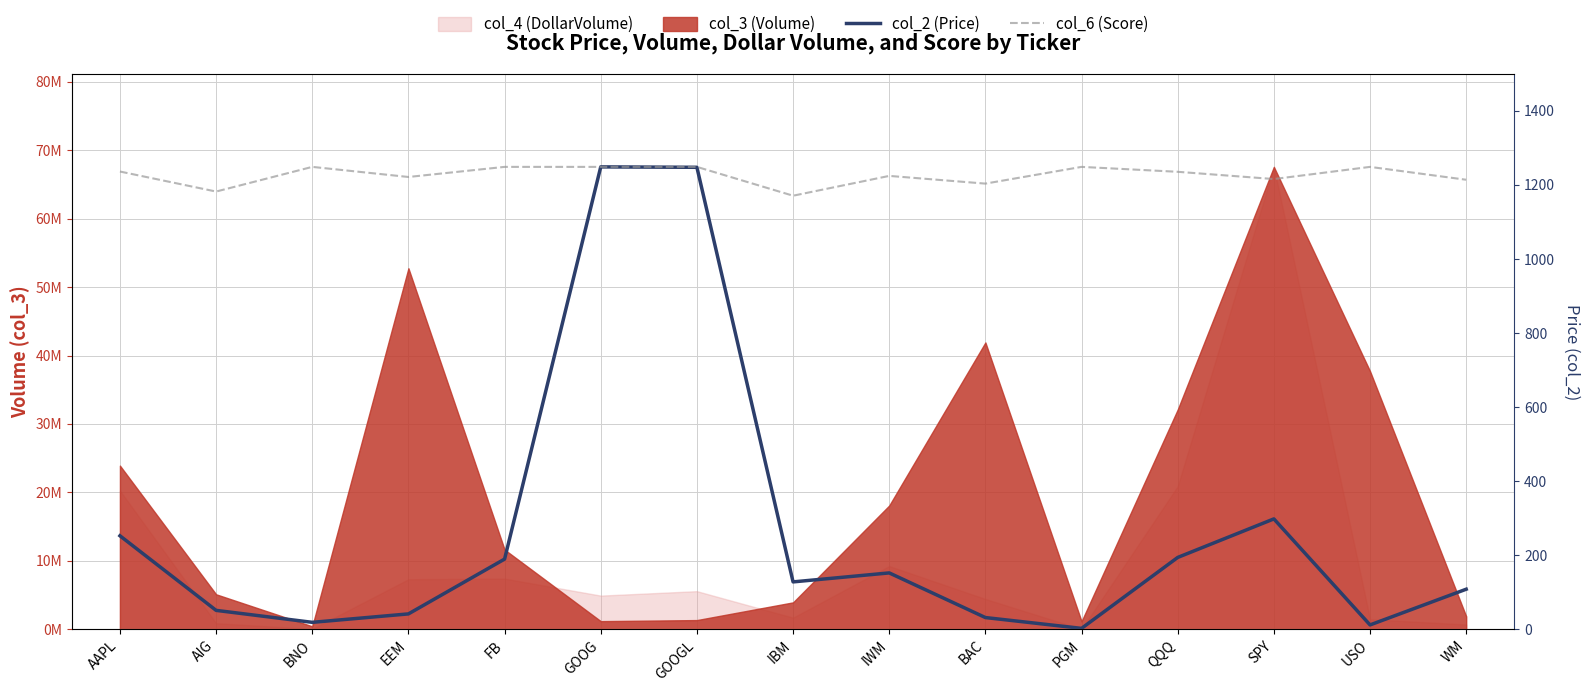

Where is the first local minimum for col_2 (Price)?

BNO